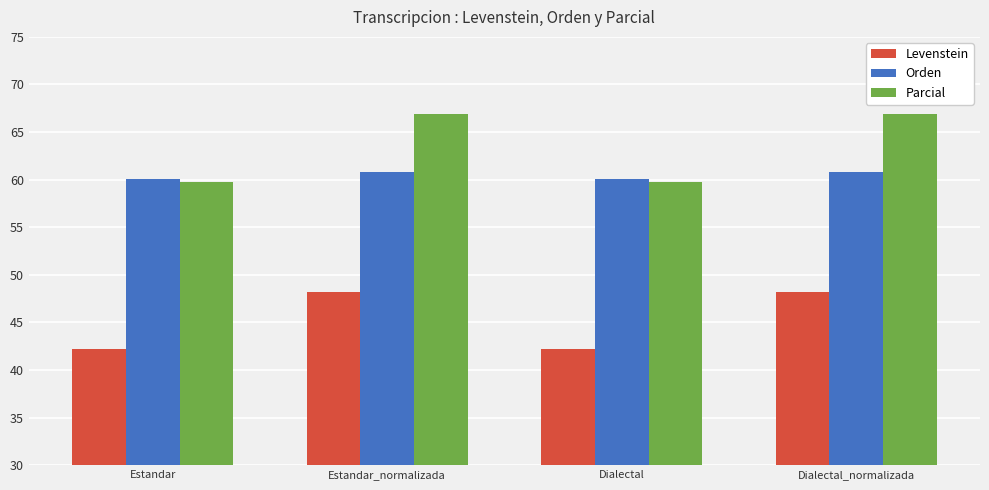

Which series has the largest total across all categories?

Parcial